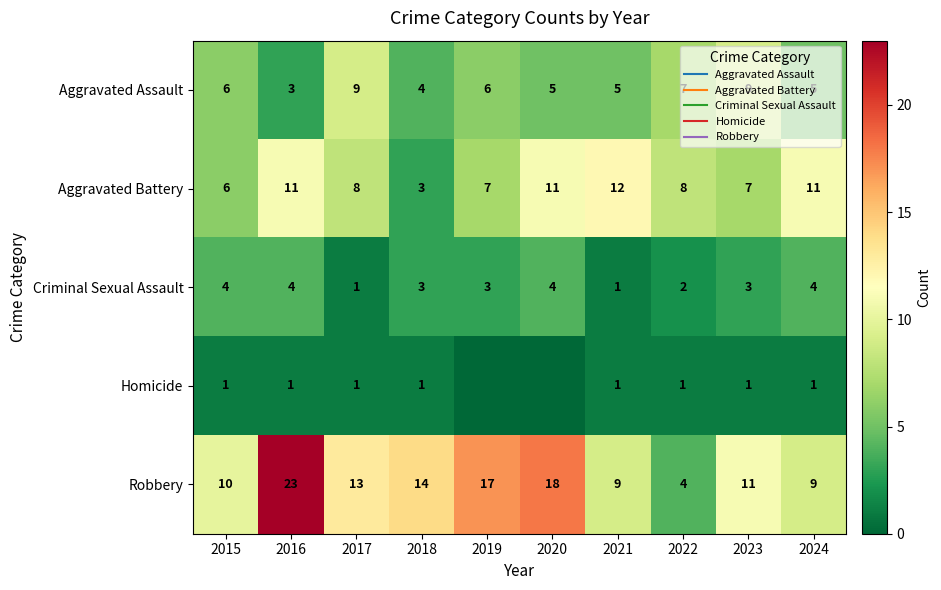

The value of Homicide at 2022 is 1. True or false?

True